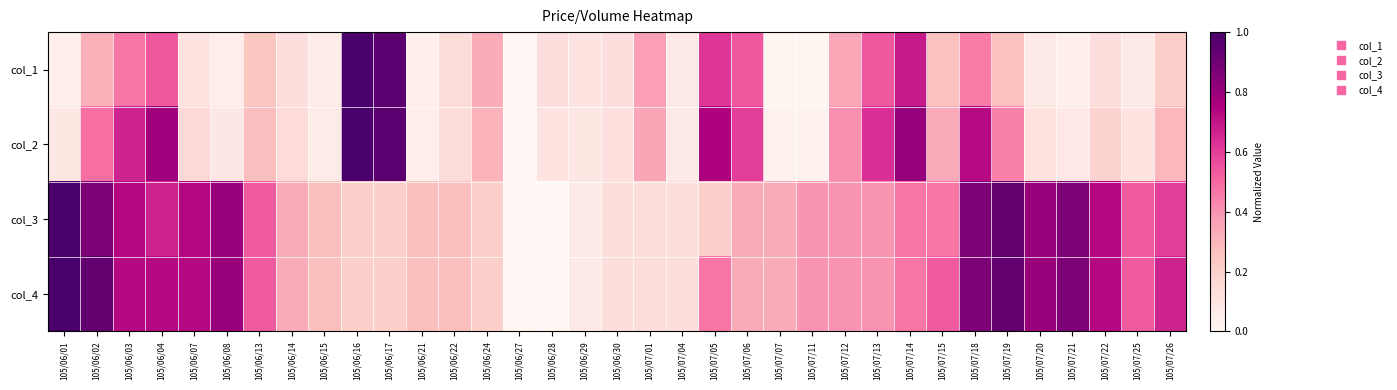

Between 105/06/07 and 105/06/29, which series saw the biggest shift?

col_3